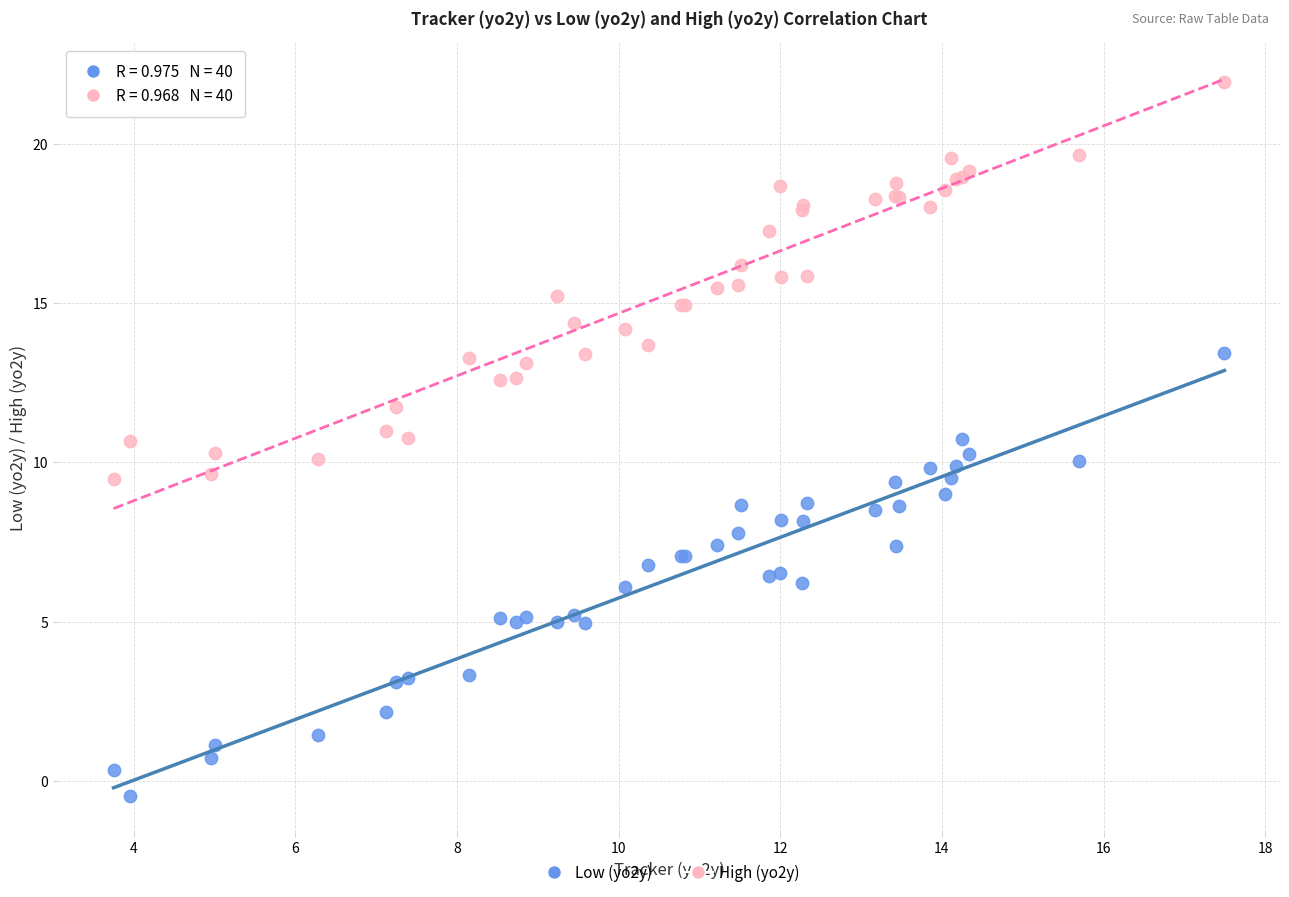

Which series contains the highest Y value?

High (yo2y)